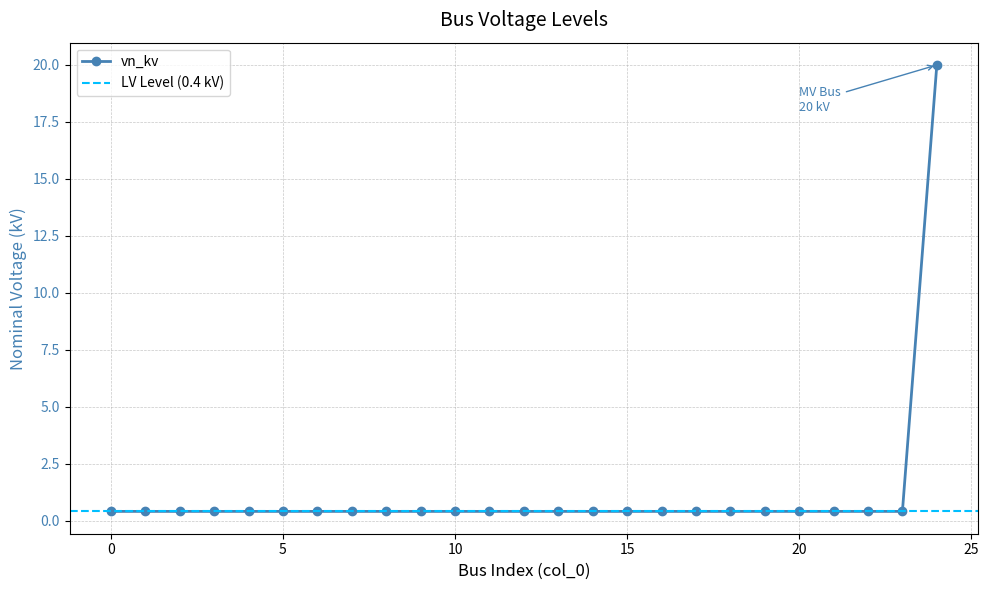

The chart shows a value of 0.6 at 9. True or false?

False